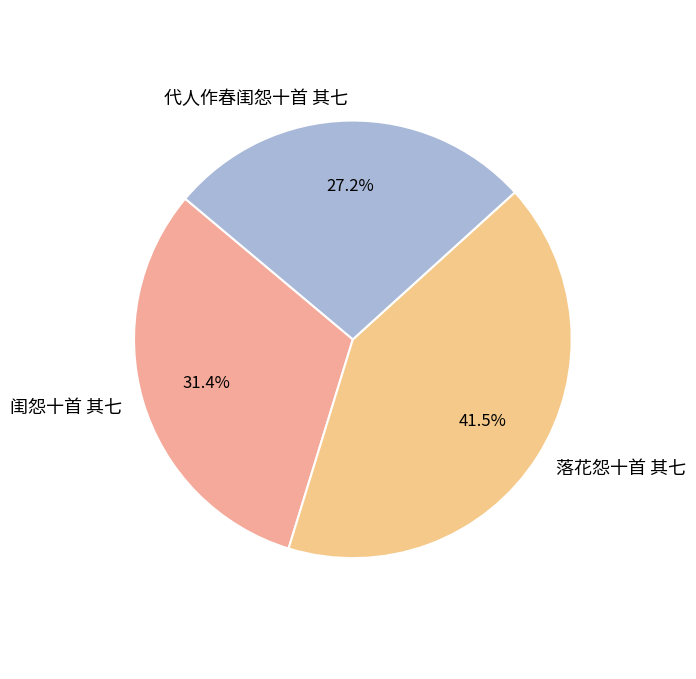

Which category has the smallest portion of the pie?

代人作春闺怨十首 其七